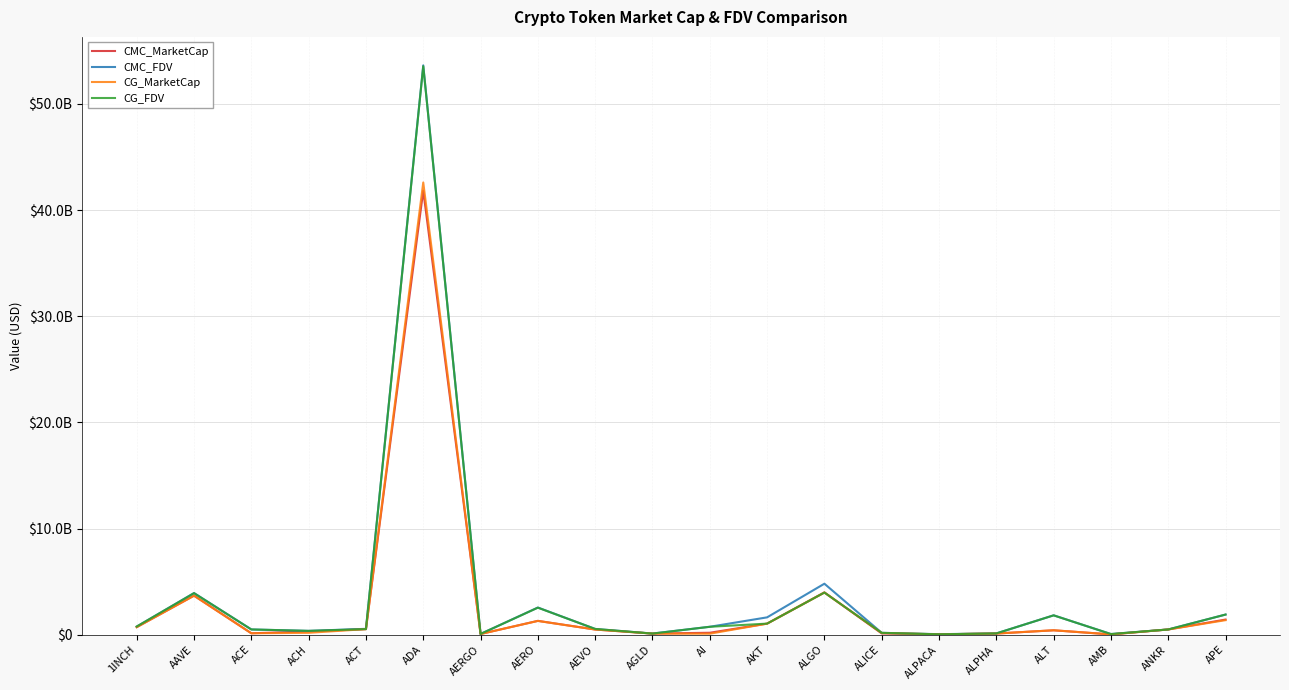

Does the chart have visible grid lines?

Yes